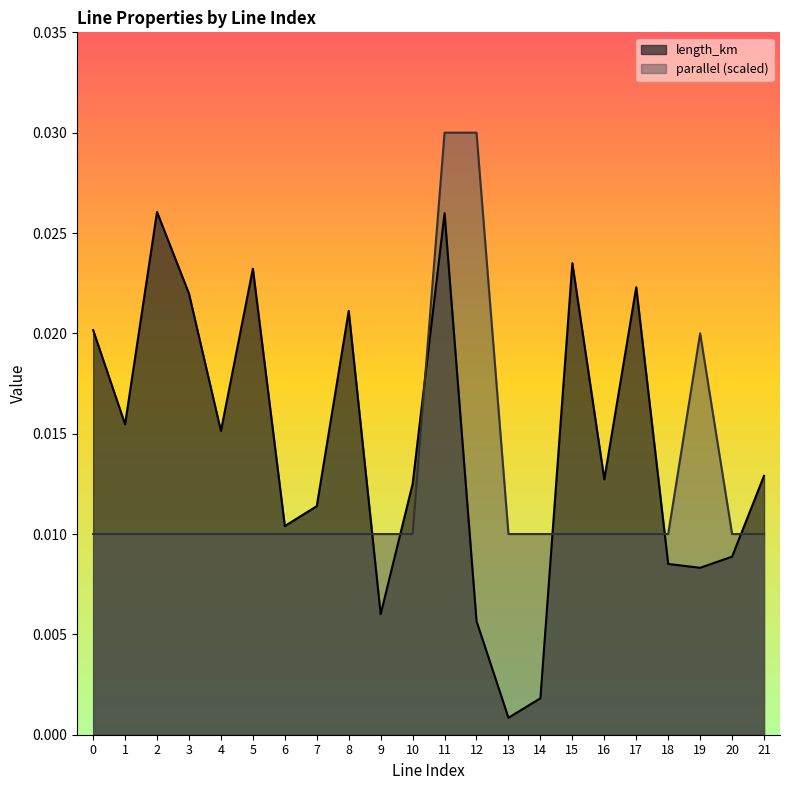

What are all the series names shown in the legend?

length_km, parallel (scaled)